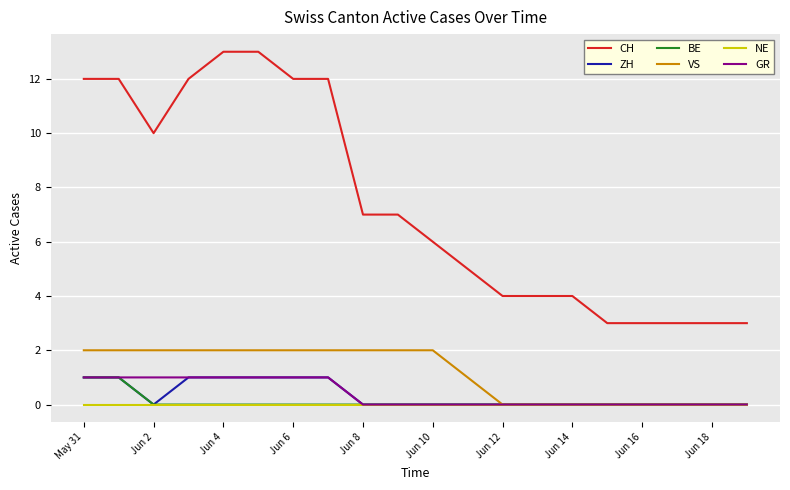

What are all the series names shown in the legend?

CH, ZH, BE, VS, NE, GR